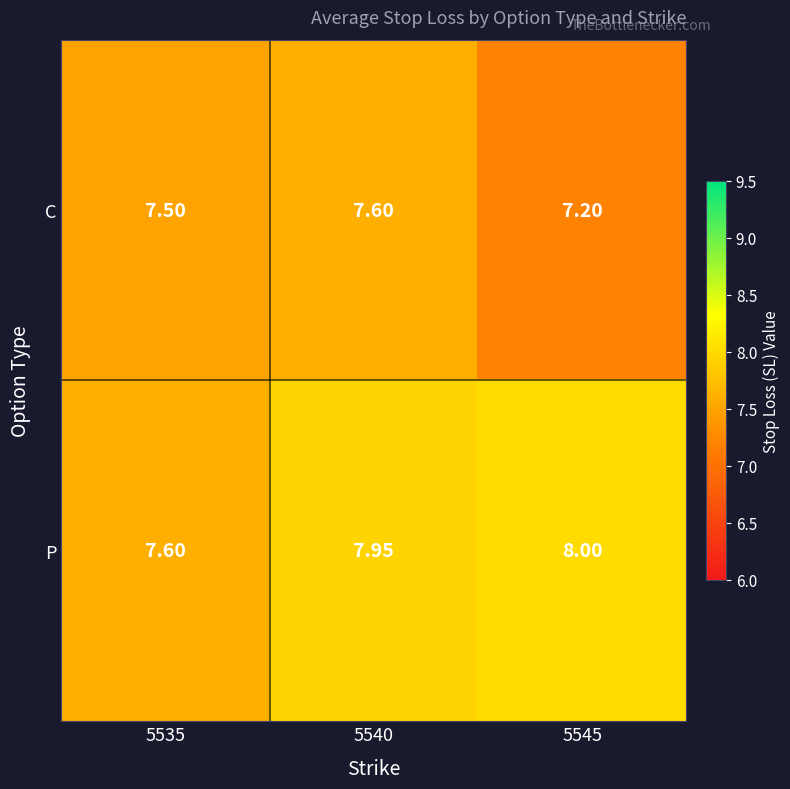

Which series has the largest total across all categories?

P